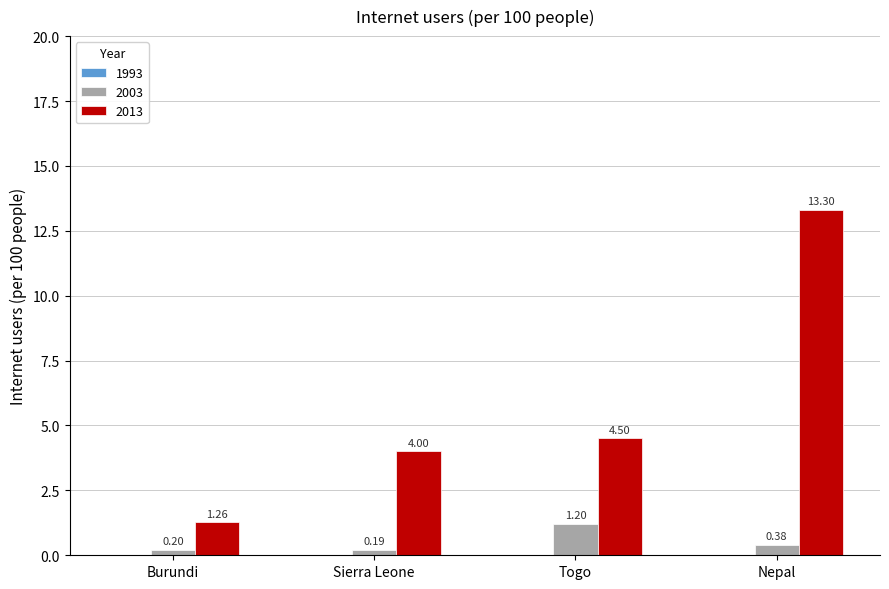

Are the bars horizontal?

No